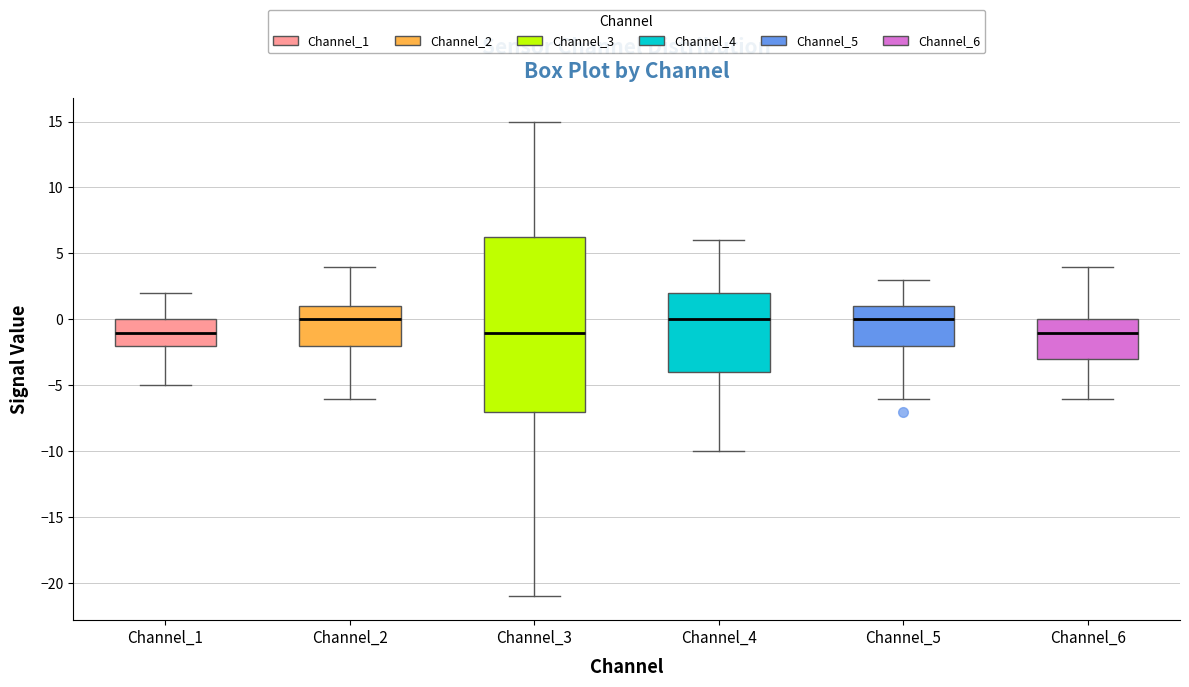

Which box is the tallest, from its lower edge to its upper edge?

Channel_3